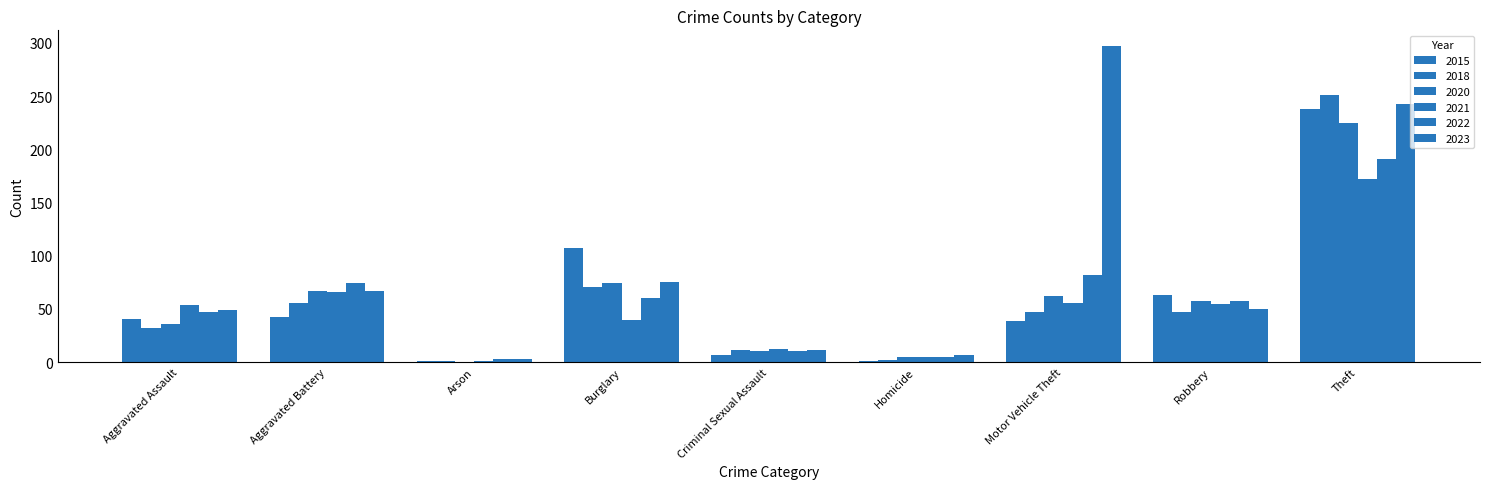

Count the number of data series in this chart.

6